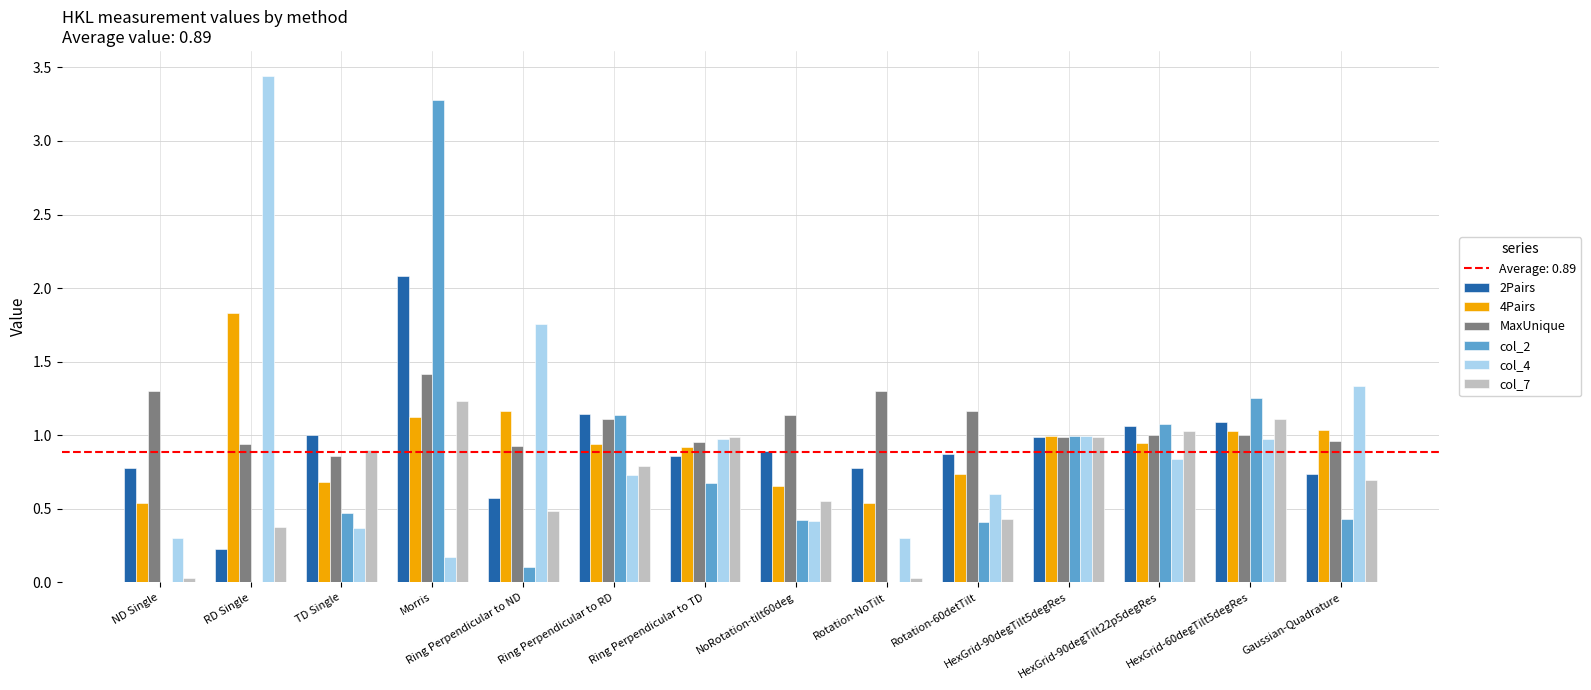

What is the highest value of the col_7 series?

1.2